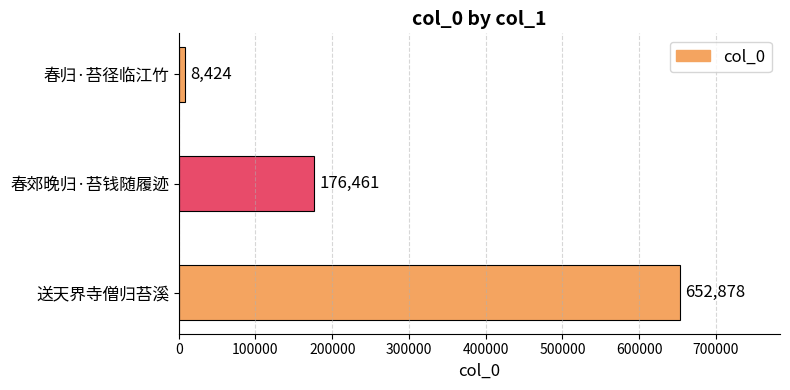

What is the greatest value displayed?

652878